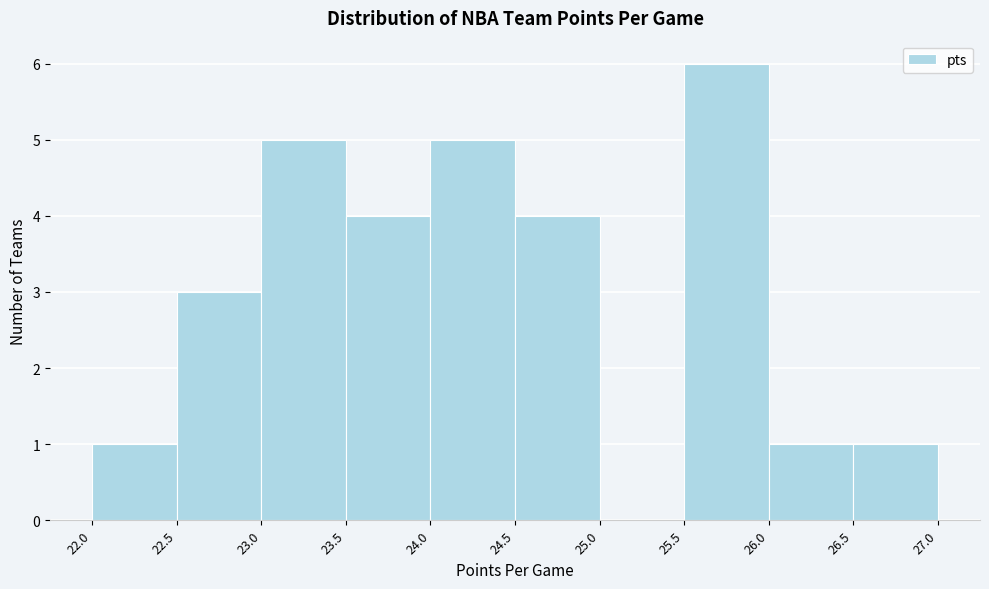

Reading left to right, list every bar in this chart as the range it spans on the x-axis followed by its height. The values are not printed on the chart, so give them approximately, as read against the axis.

22.0 to 22.5: 1
22.5 to 23.0: 3
23.0 to 23.5: 5
23.5 to 24.0: 4
24.0 to 24.5: 5
24.5 to 25.0: 4
25.0 to 25.5: 0
25.5 to 26.0: 6
26.0 to 26.5: 1
26.5 to 27.0: 1